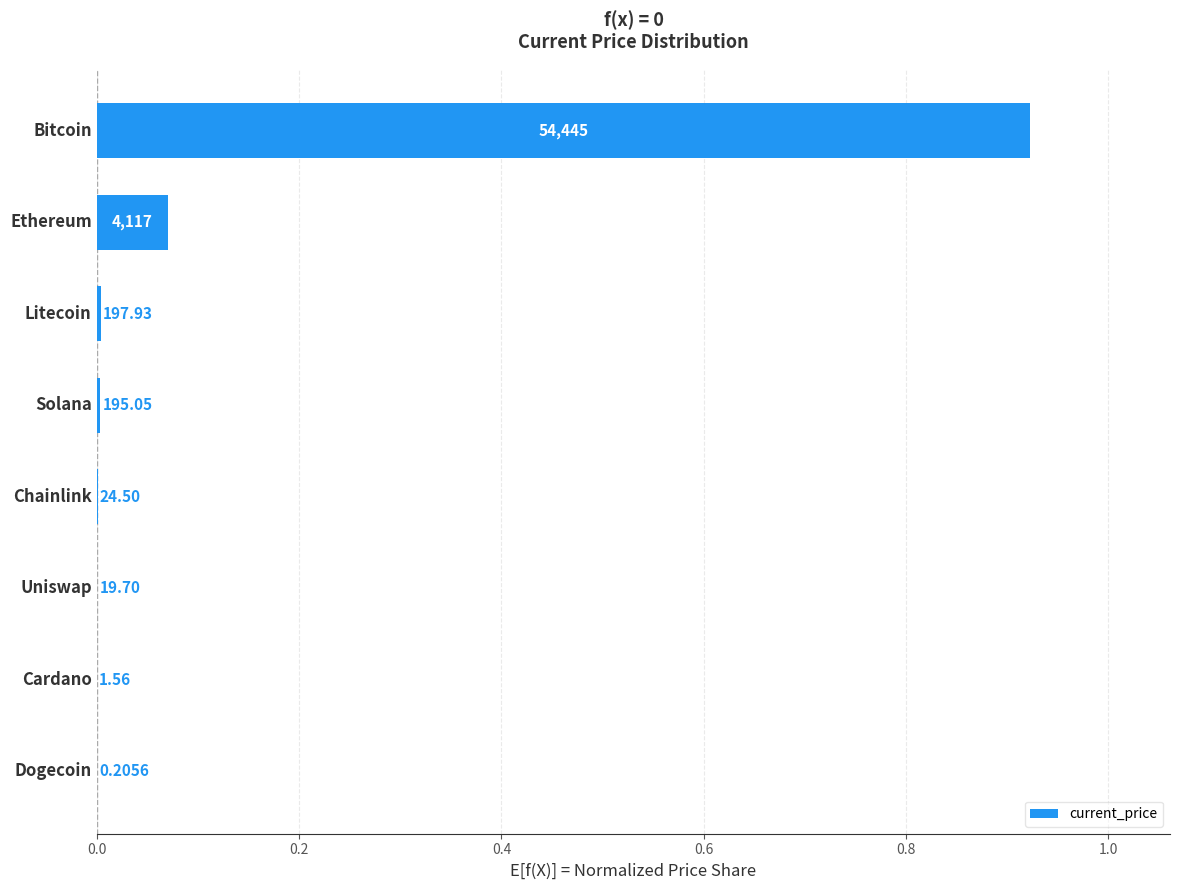

Where is the data nearest to the value 0?

7